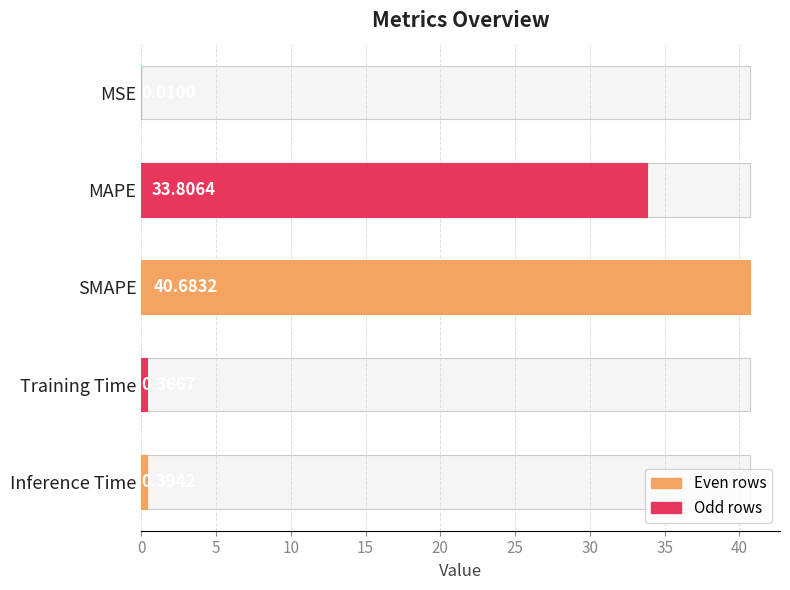

Between Training Time and MAPE, which is larger?

MAPE